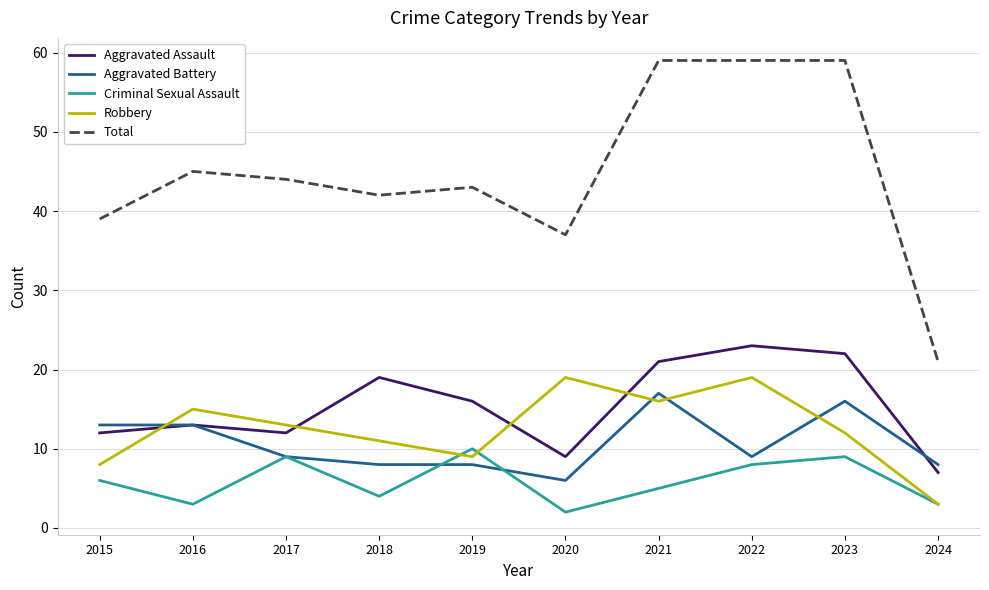

Which series changed the most between 2022 and 2024?

Total